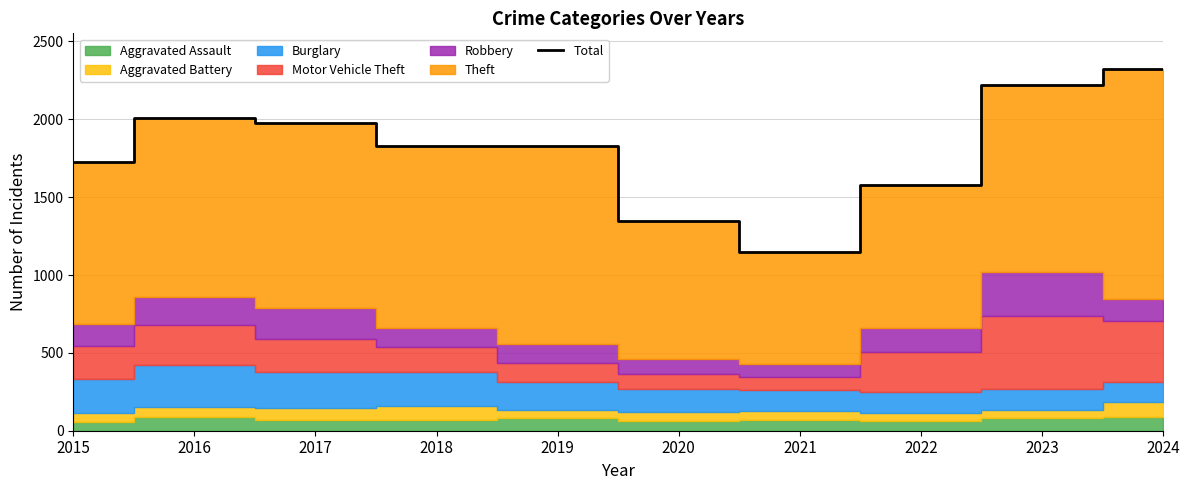

Reading right to left, list all the values displayed in this chart.

2320	2219	1577	1146	1345	1826	1830	1978	2008	1724